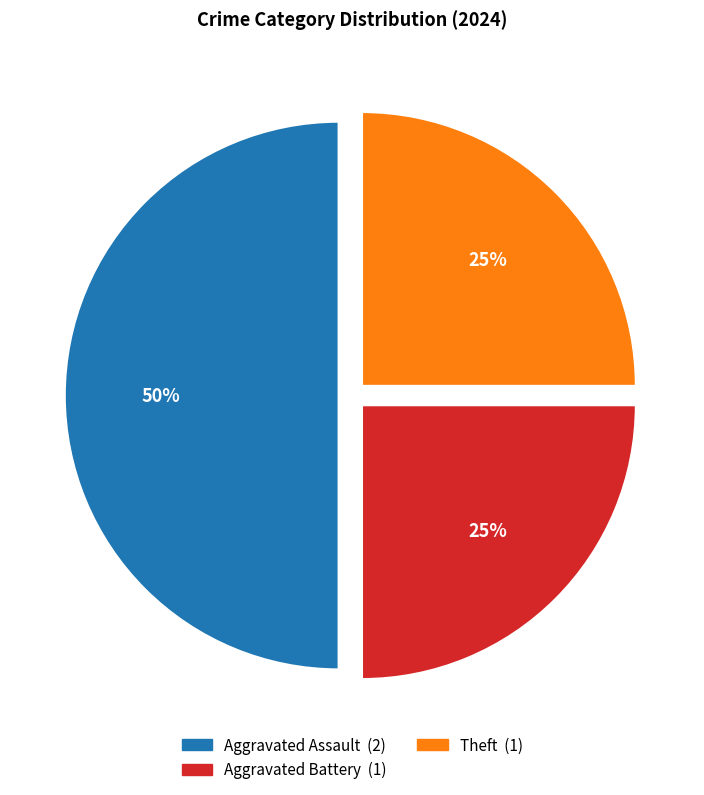

To the nearest percent, what is the difference between the largest and smallest slice percentages?

25%